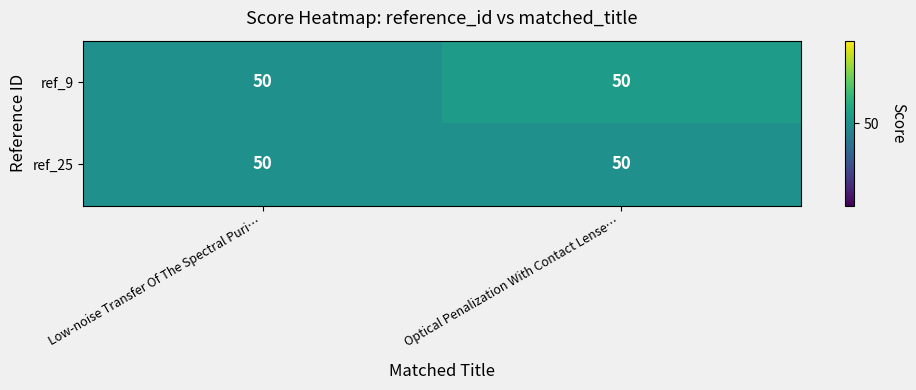

At how many categories does at least one series exceed 50?

1